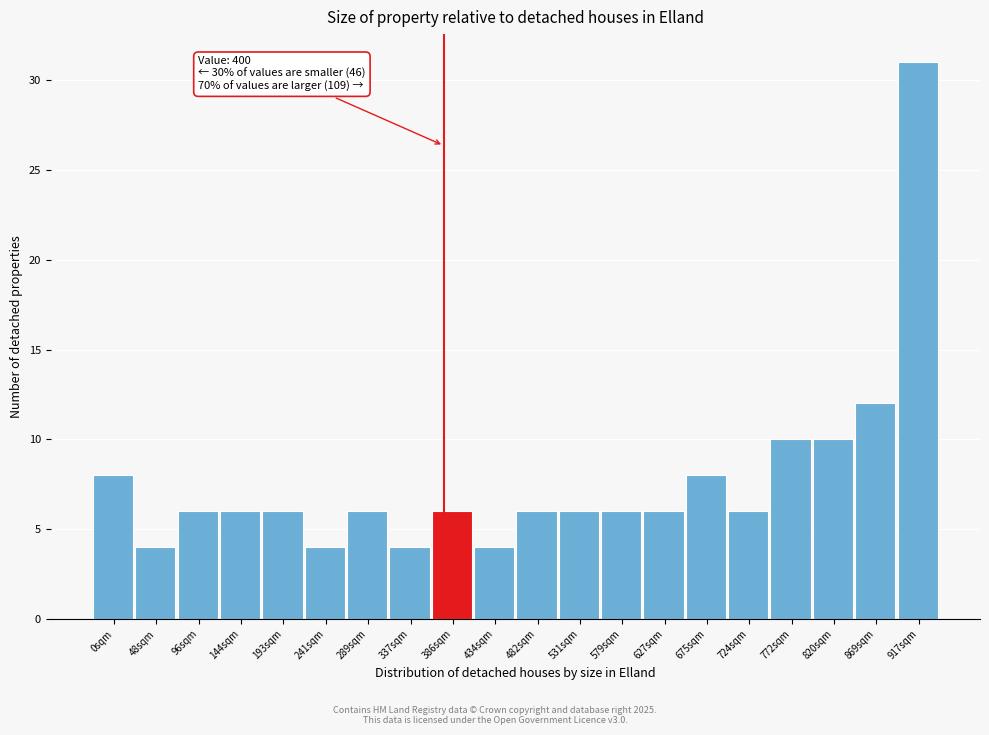

Reading right to left, extract all data points from this chart.

31	12	10	10	6	8	6	6	6	6	4	6	4	6	4	6	6	6	4	8